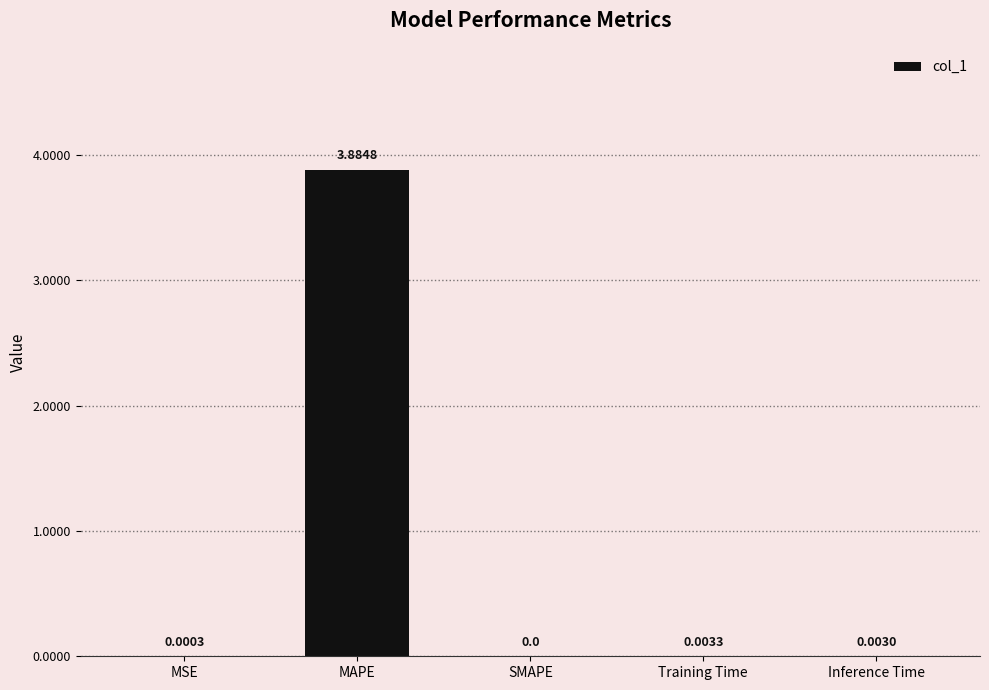

What is the change in value from MSE to MAPE?

+3.9